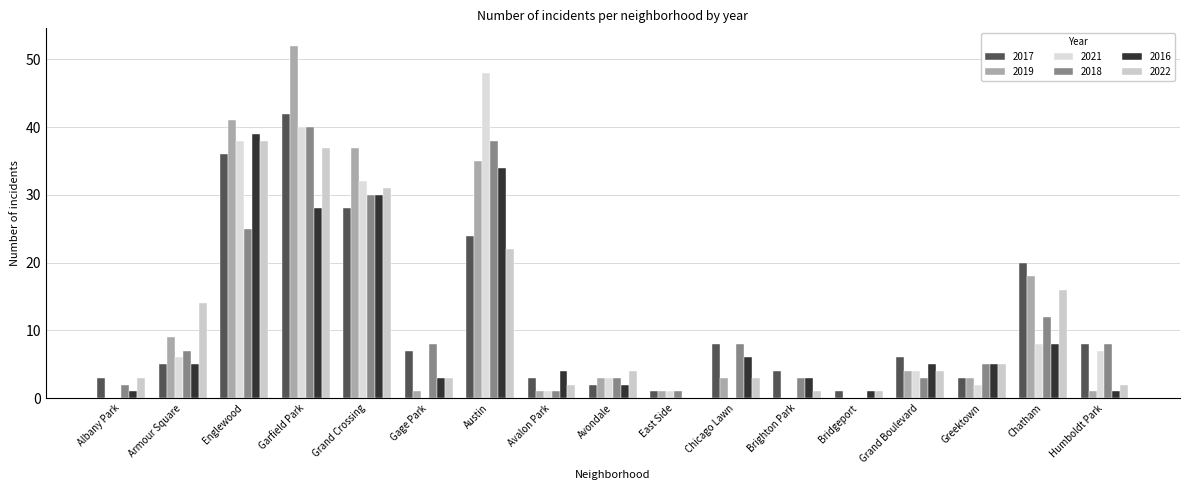

What is the sum of all 2019 values?

209